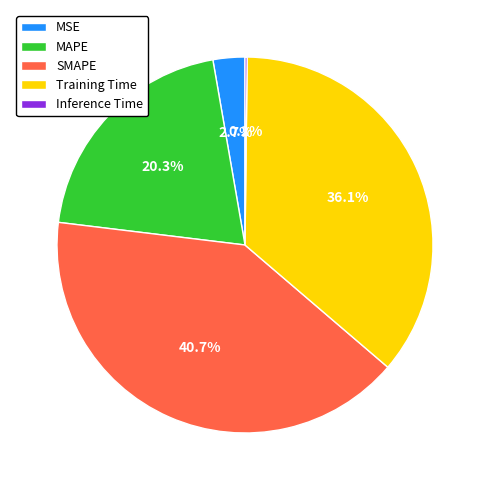

Does Training Time represent more than half of the total?

No